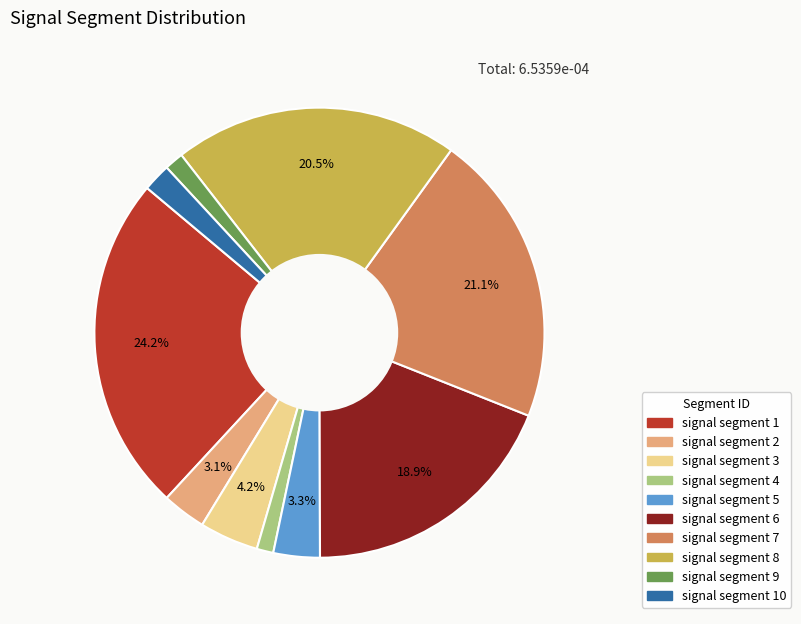

To the nearest percent, what is the average slice percentage?

10%